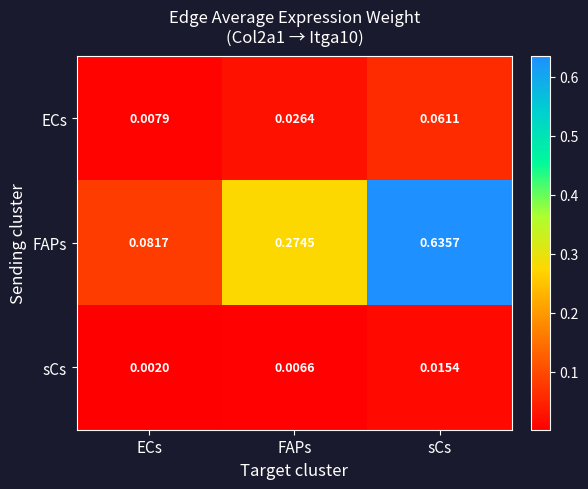

How many distinct data groups are displayed?

3